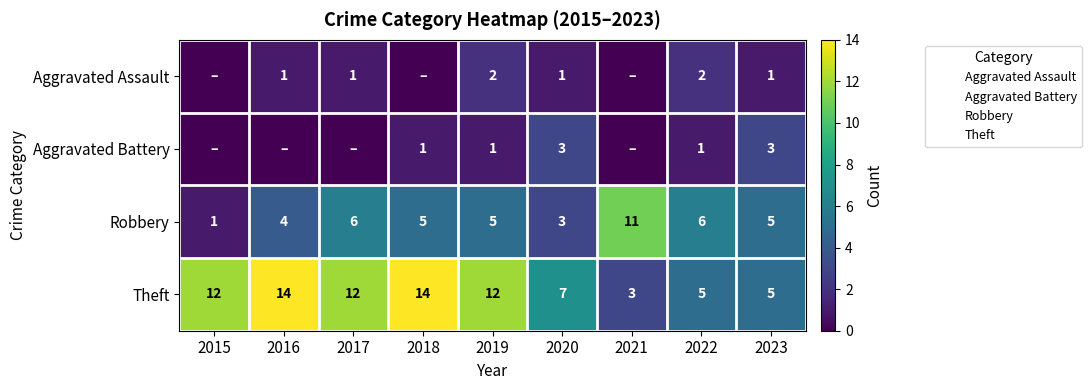

True or false: Theft has a value of 22 at 2015.

False